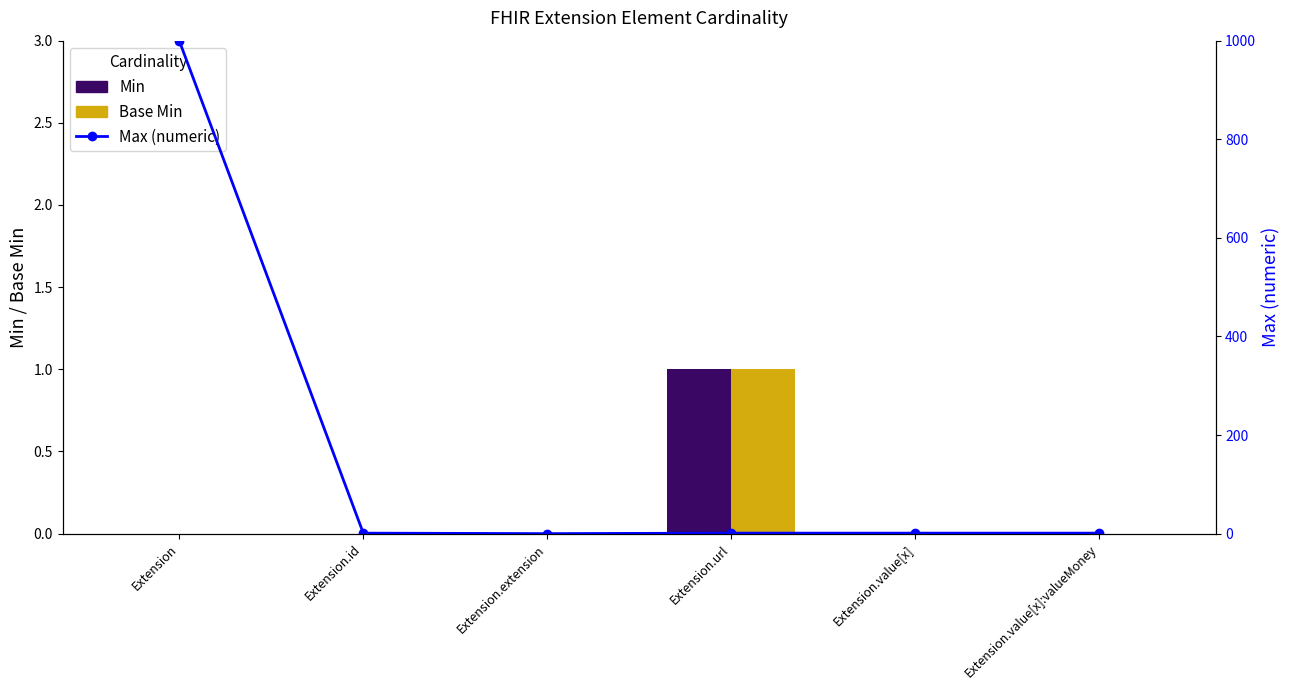

What is the difference between the maximum and minimum values in the Min series?

1